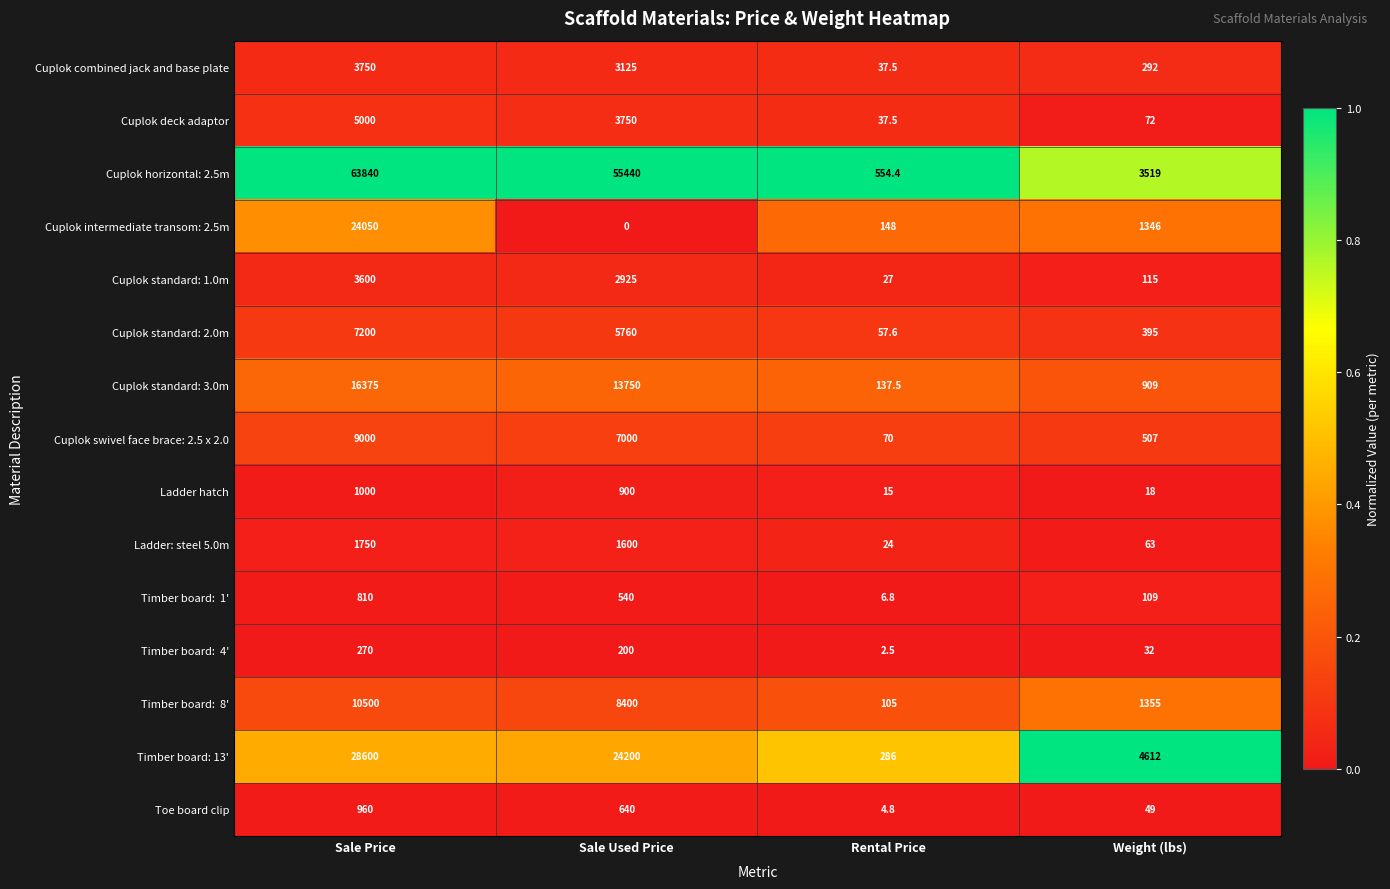

The value of Cuplok intermediate transom: 2.5m at Sale Used Price is 10788.2. True or false?

False